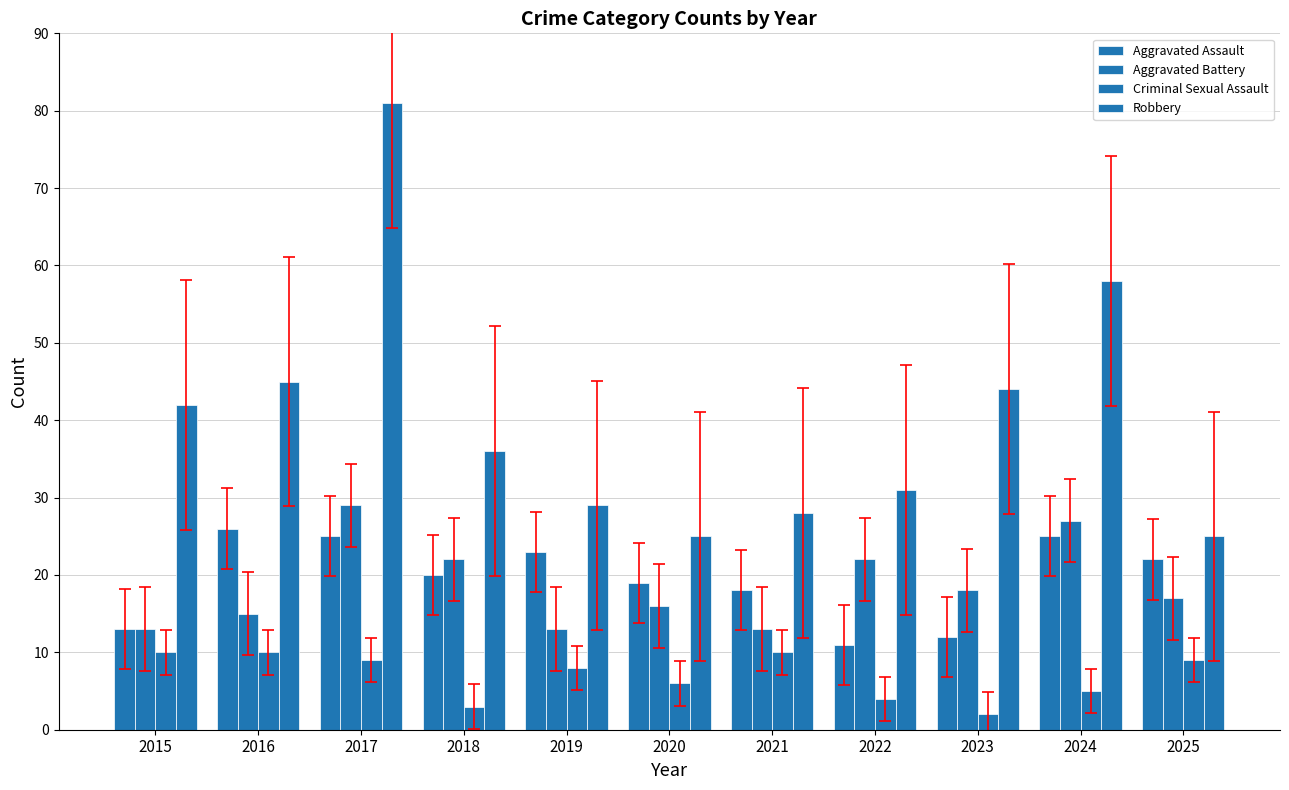

Are the bars horizontal?

No